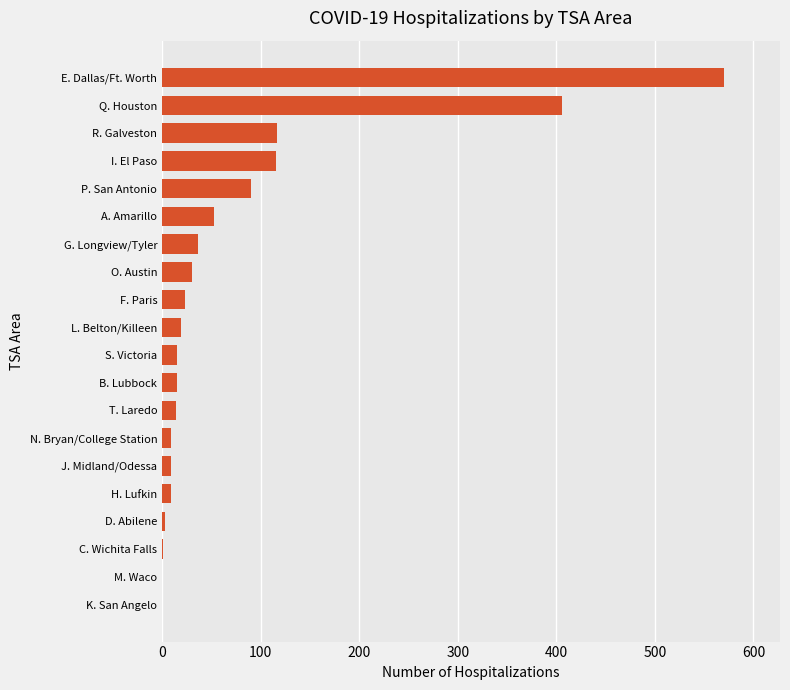

Between B. Lubbock and P. San Antonio, which is larger?

P. San Antonio